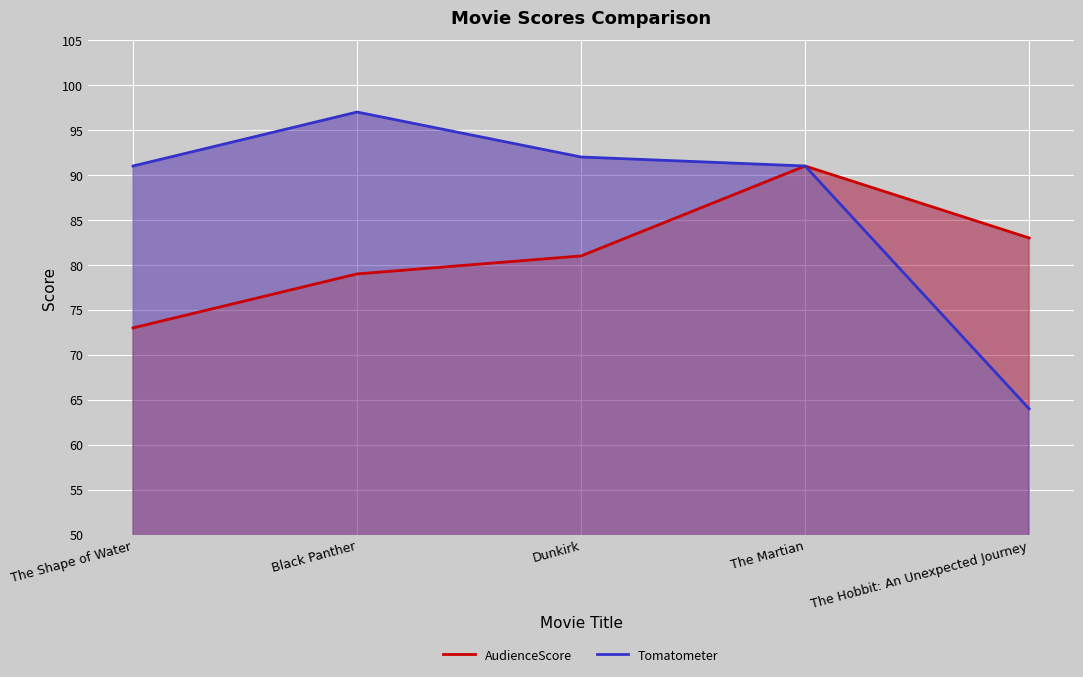

Is it true that Tomatometer equals 39 at Black Panther?

False